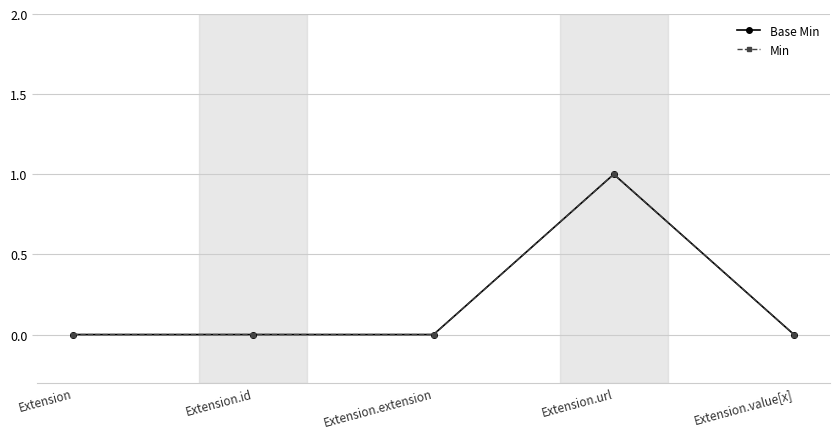

What position from the right is Extension.url?

2